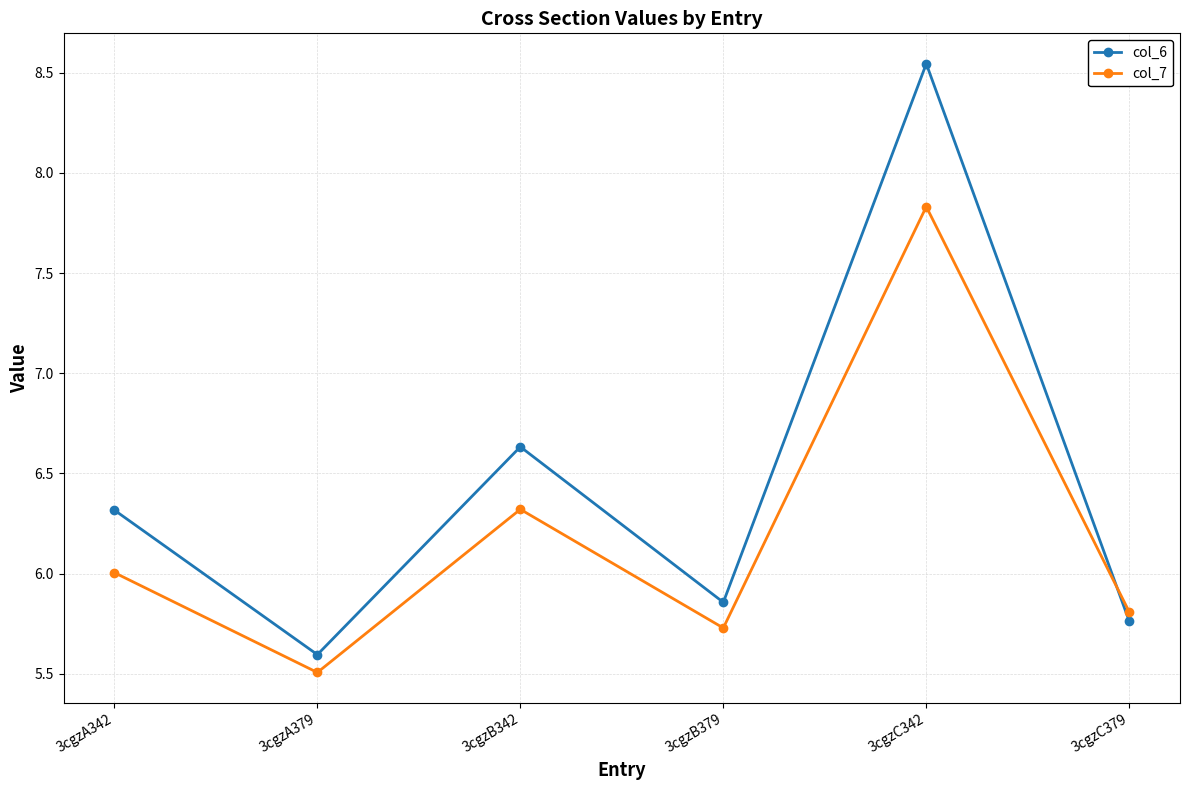

Between 3cgzA342 and 3cgzC342, which series saw the biggest shift?

col_6